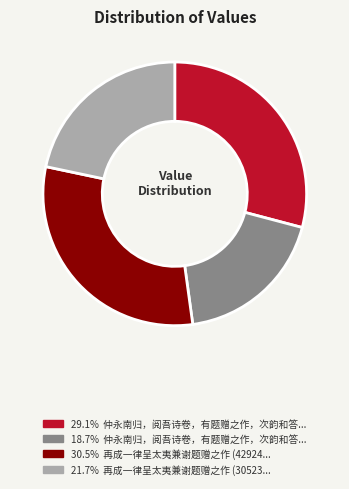

Does any single category account for the majority?

No